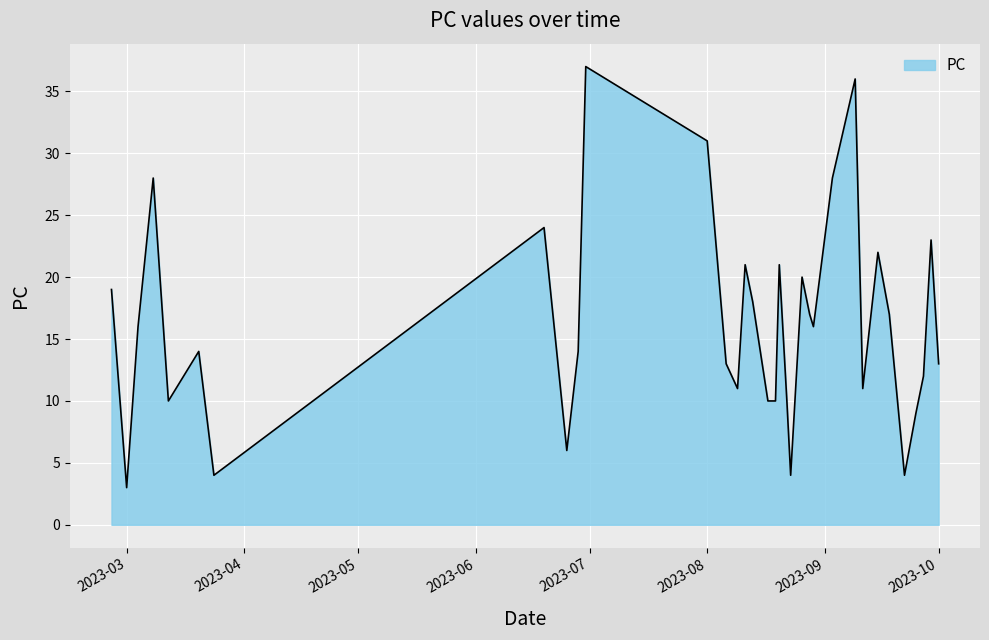

What is the difference between the maximum and minimum values?

34